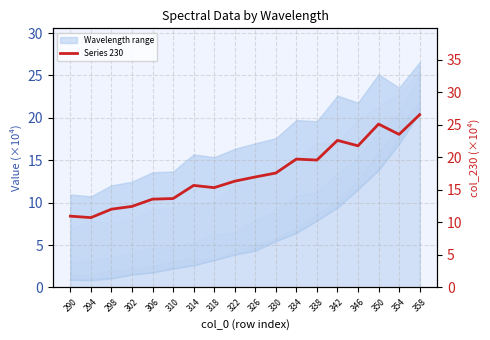

Where is the data nearest to the value 18?

330